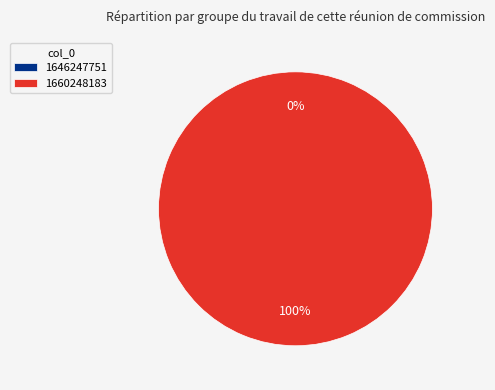

Which category accounts for the majority?

1660248183